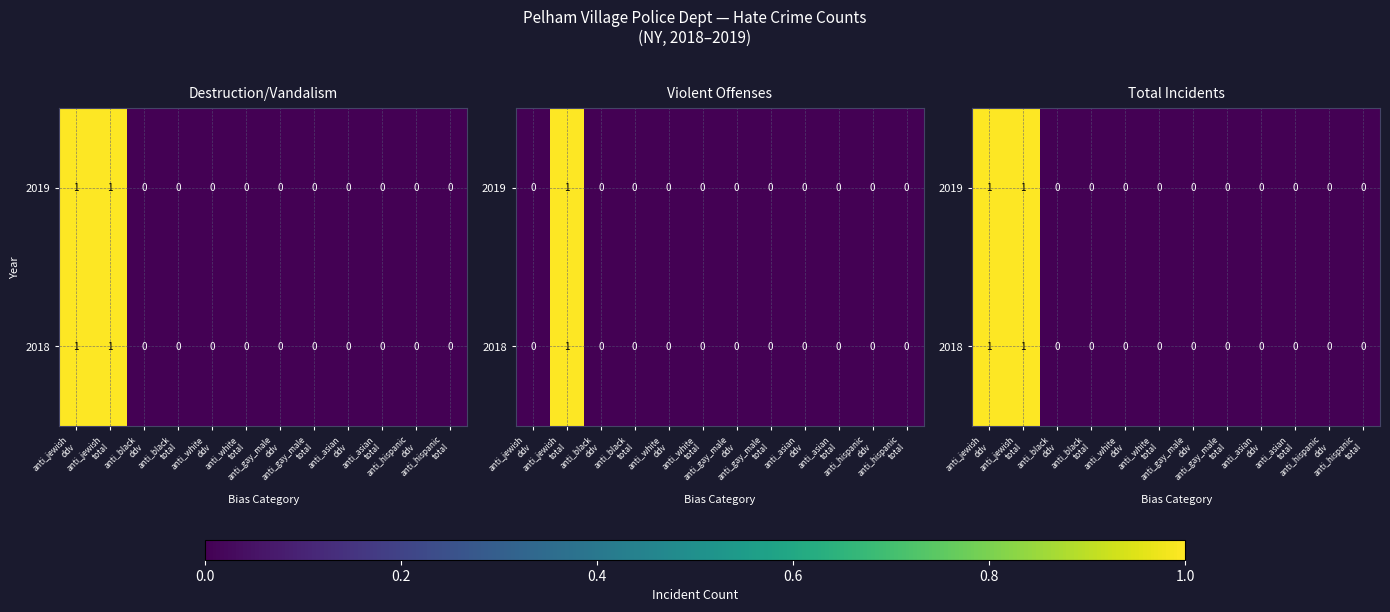

At which label does 2018 reach its minimum?

anti_black ddv